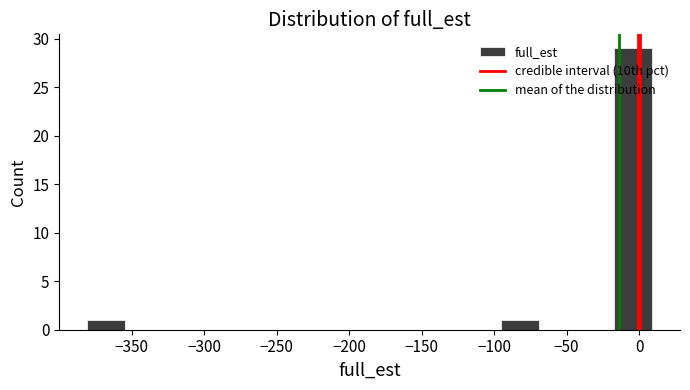

How tall is the bar that spans -95 to -70 on the x-axis? Neither the bar edges nor the heights are printed on the chart, so give them approximately, as read against the axes.

1